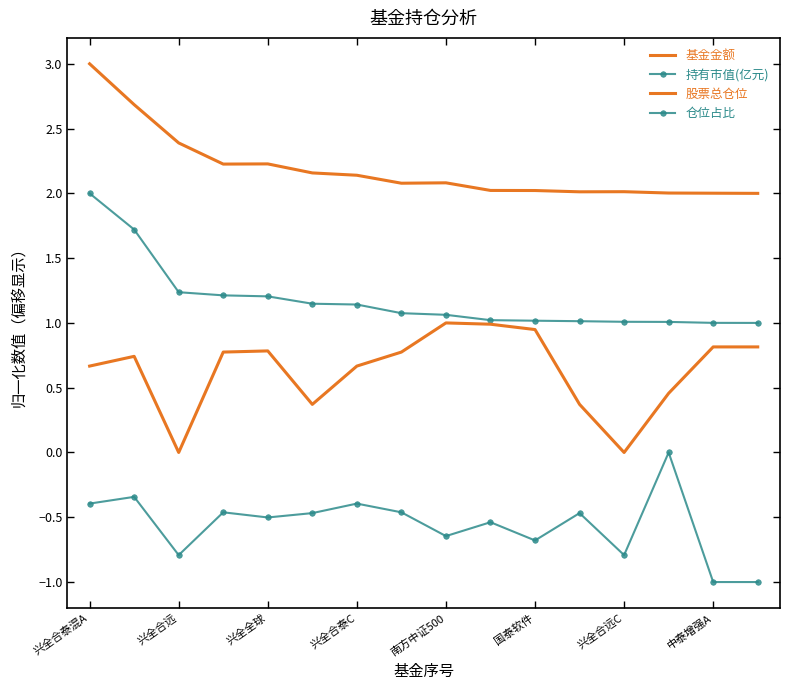

What is the difference between the maximum and minimum values in the 基金金额 series?

1.0